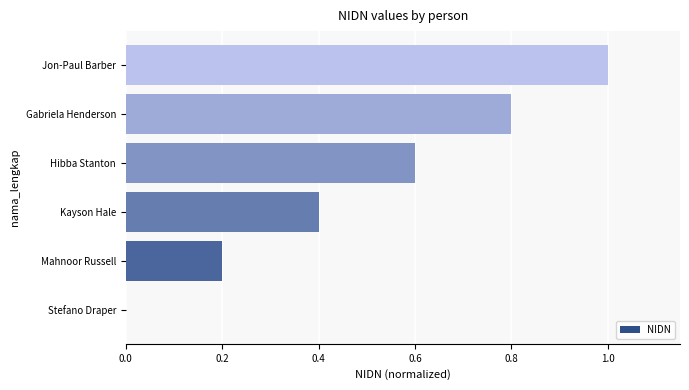

What is the change in value from Stefano Draper to Gabriela Henderson?

+0.8